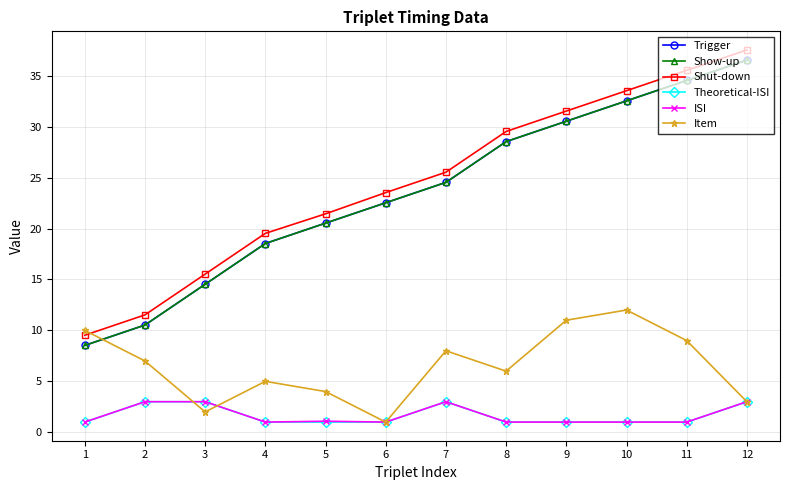

True or false: Theoretical-ISI and ISI cross at least once.

False